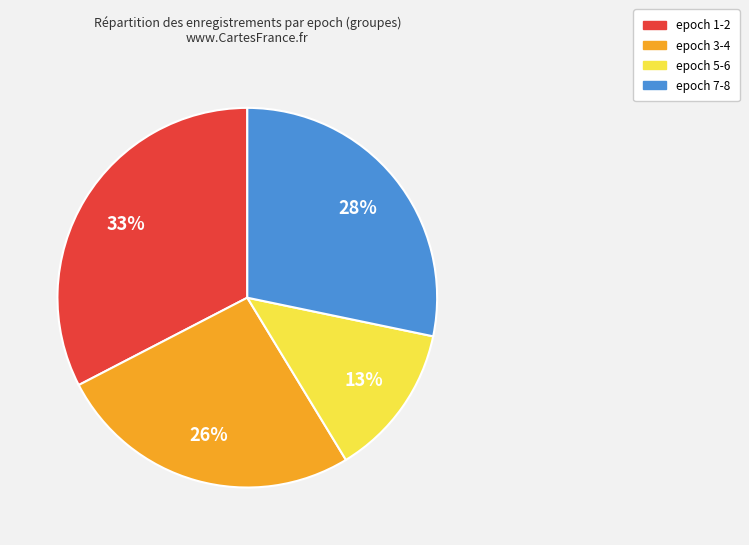

Does any single category account for the majority?

No